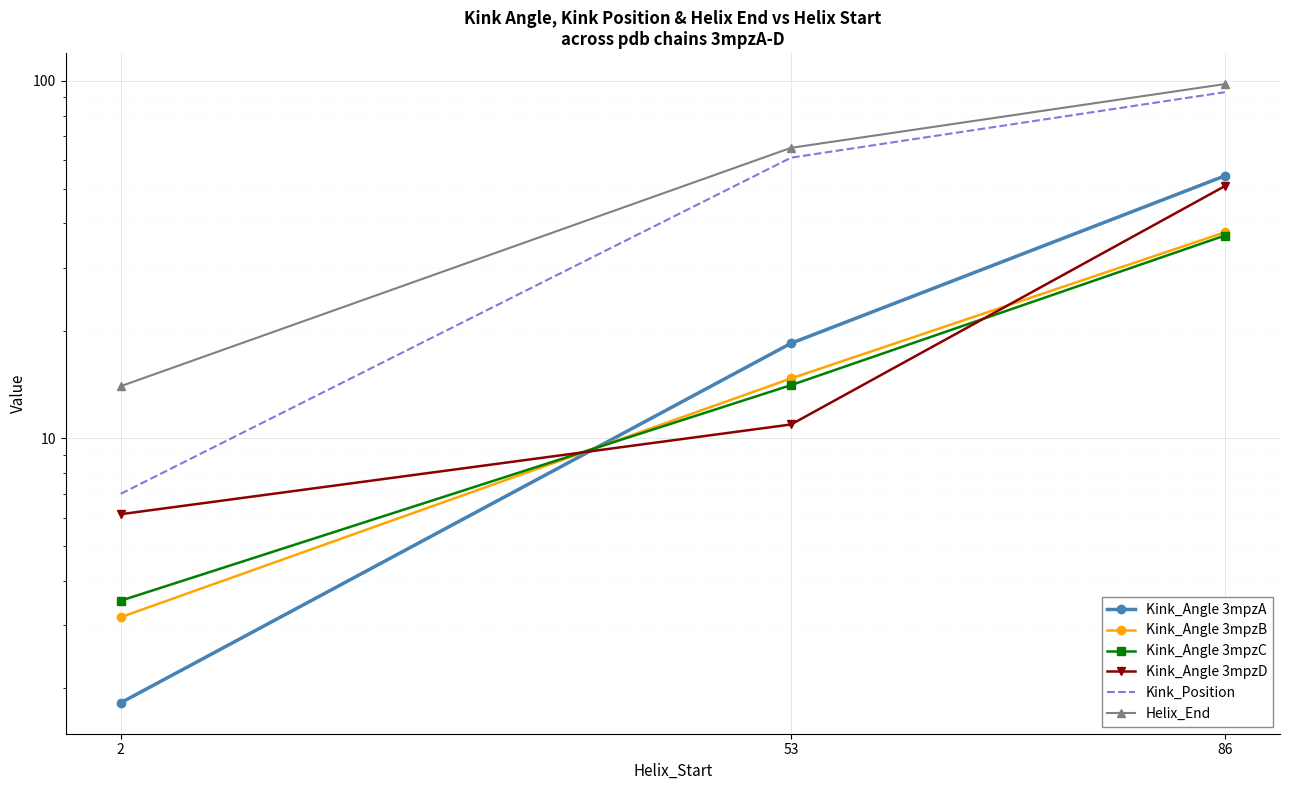

Between 2 and 86, which series saw the biggest shift?

Kink_Position